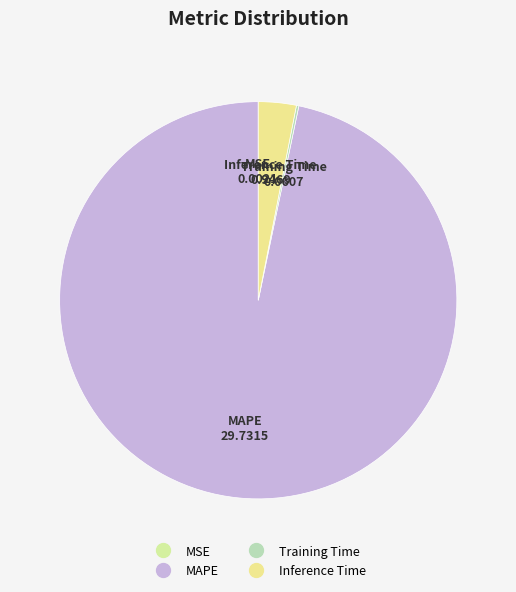

Which category accounts for the majority?

MAPE